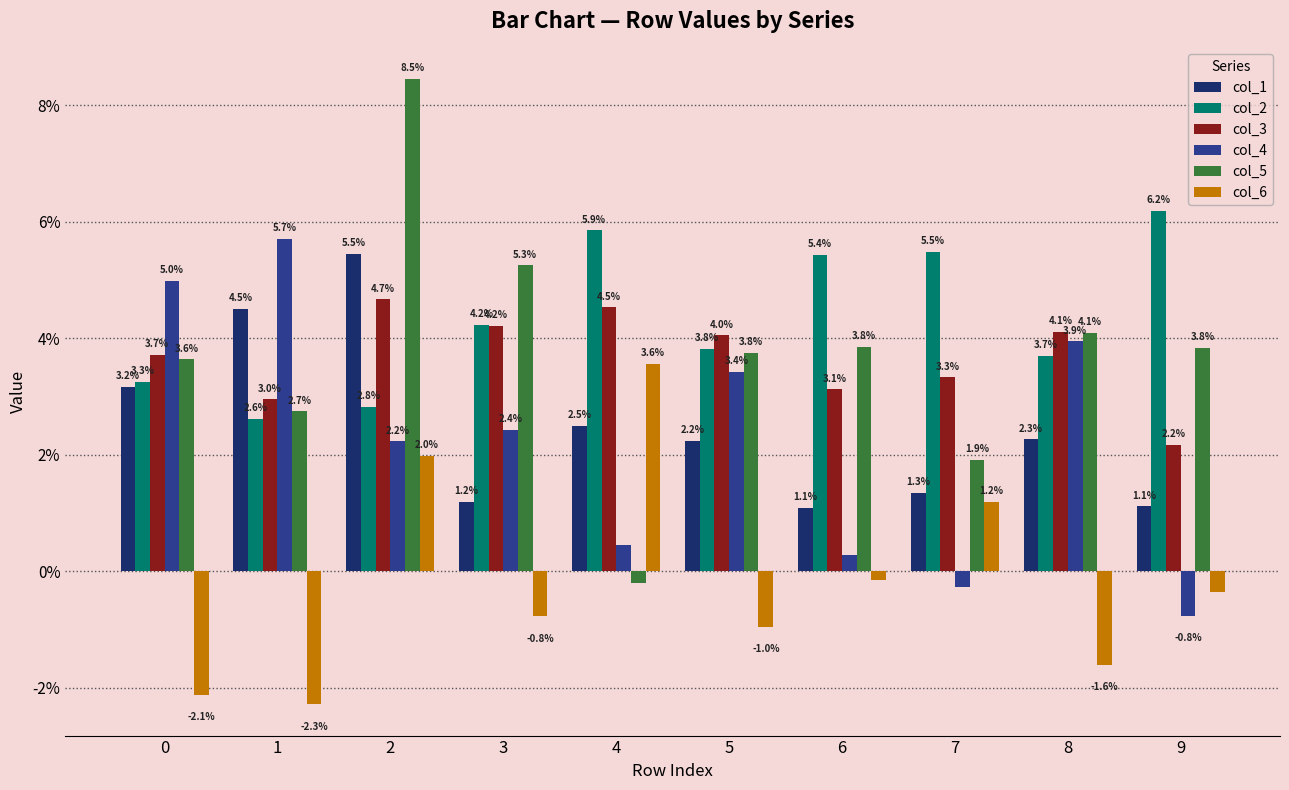

The col_4 series shows 0.0 at 2. True or false?

False